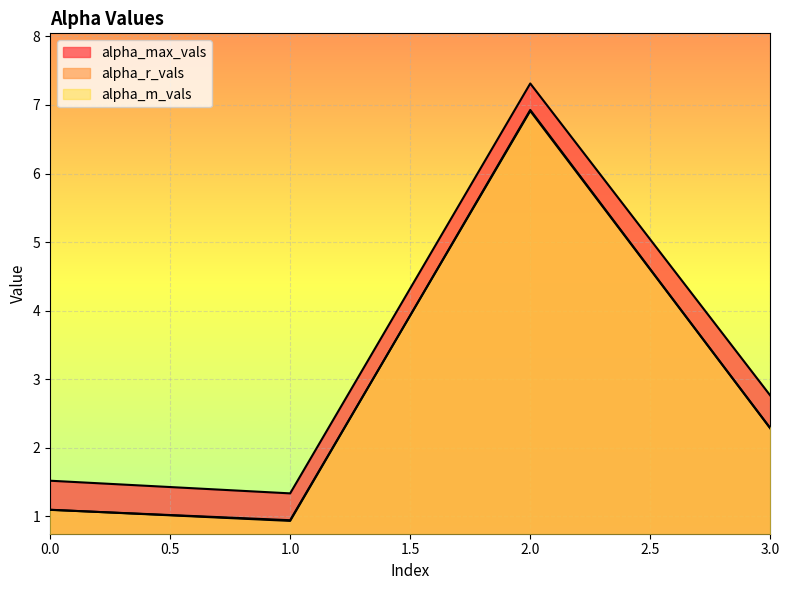

What is the maximum value for alpha_max_vals?

7.3